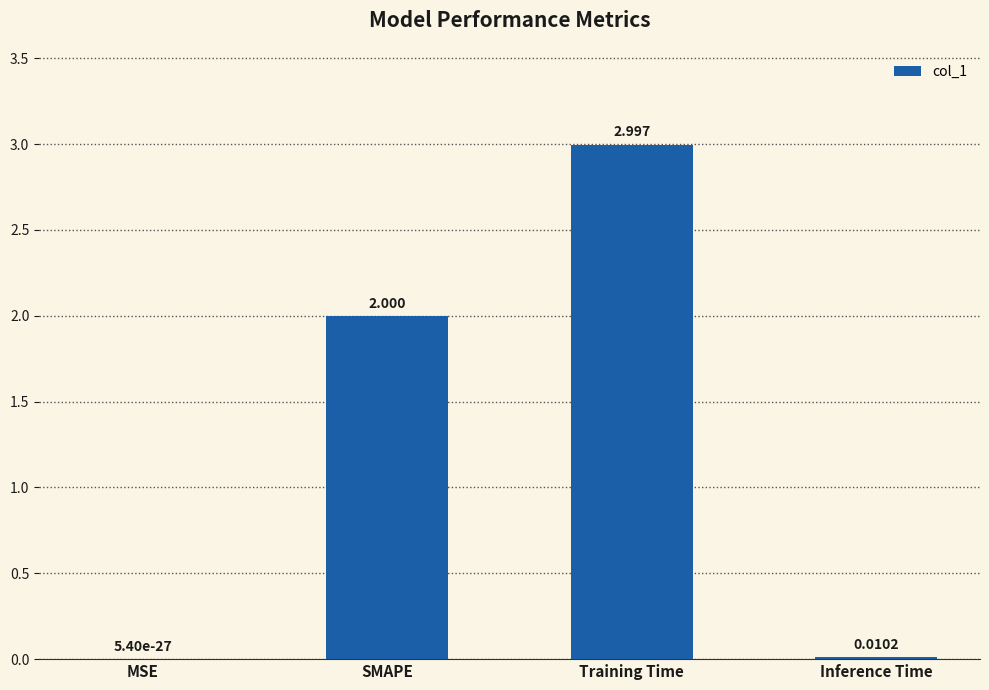

Between Inference Time and Training Time, which is larger?

Training Time